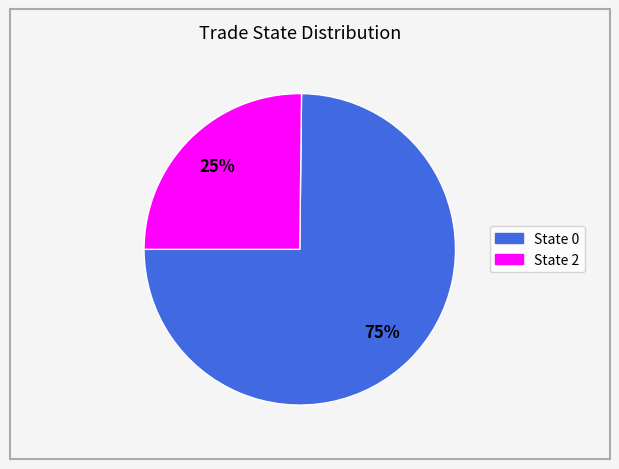

To the nearest percent, what is the average slice percentage?

50%